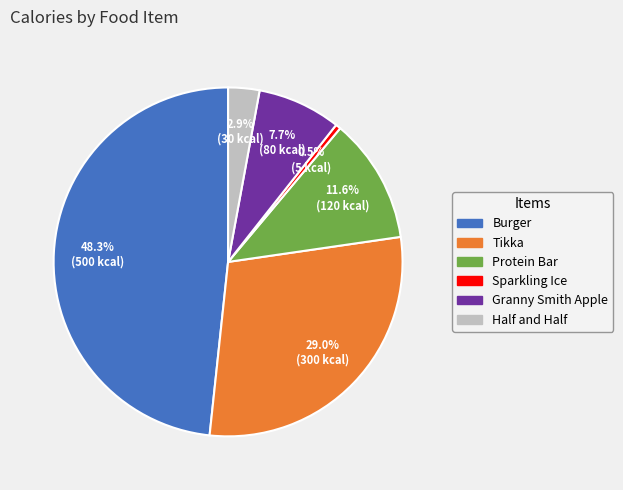

To the nearest percent, what is the combined percentage of Burger and Protein Bar?

60%